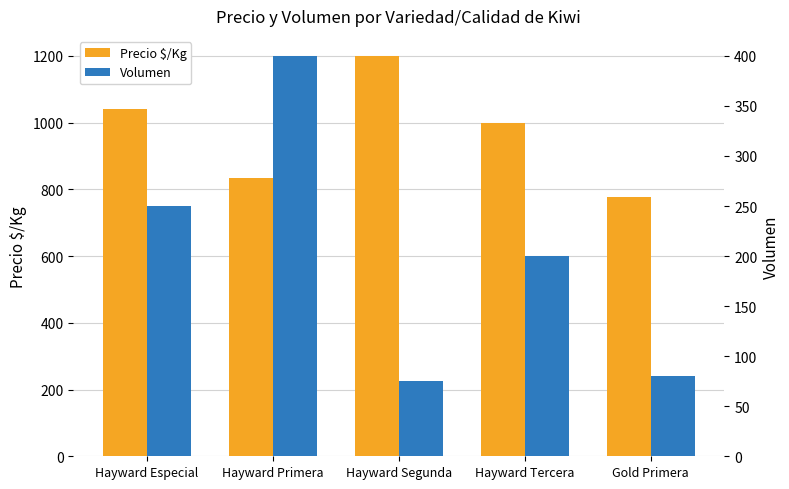

What is the total value across all series at Hayward Especial?

1290